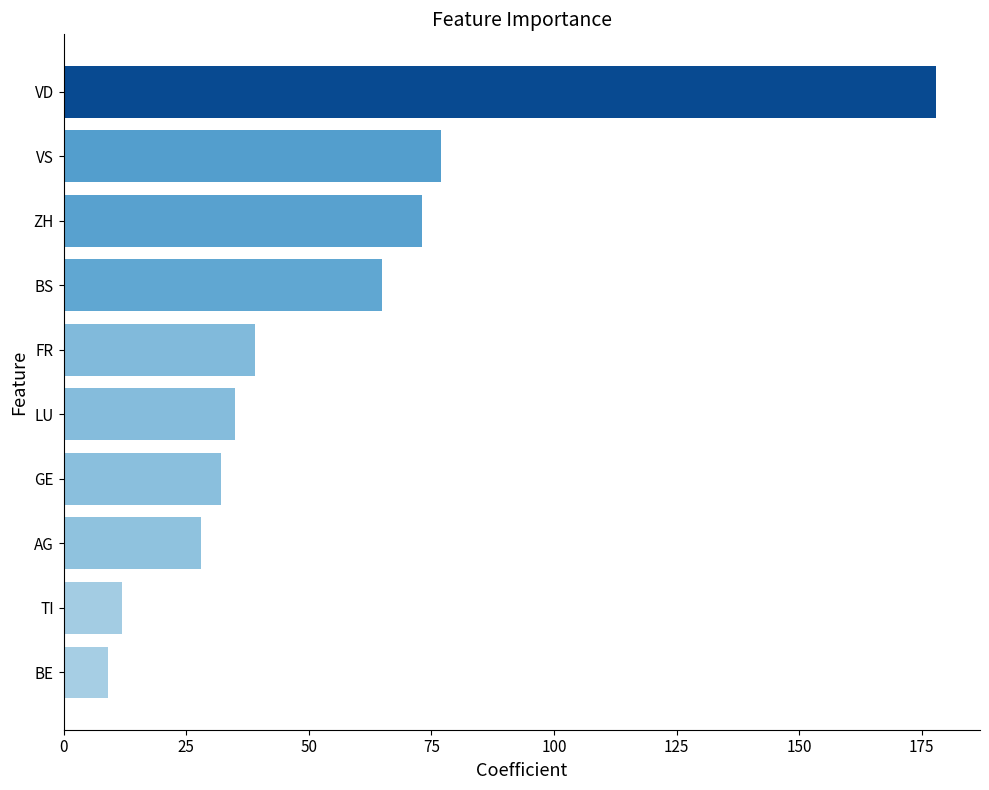

What is the difference between the second highest and second lowest values?

65